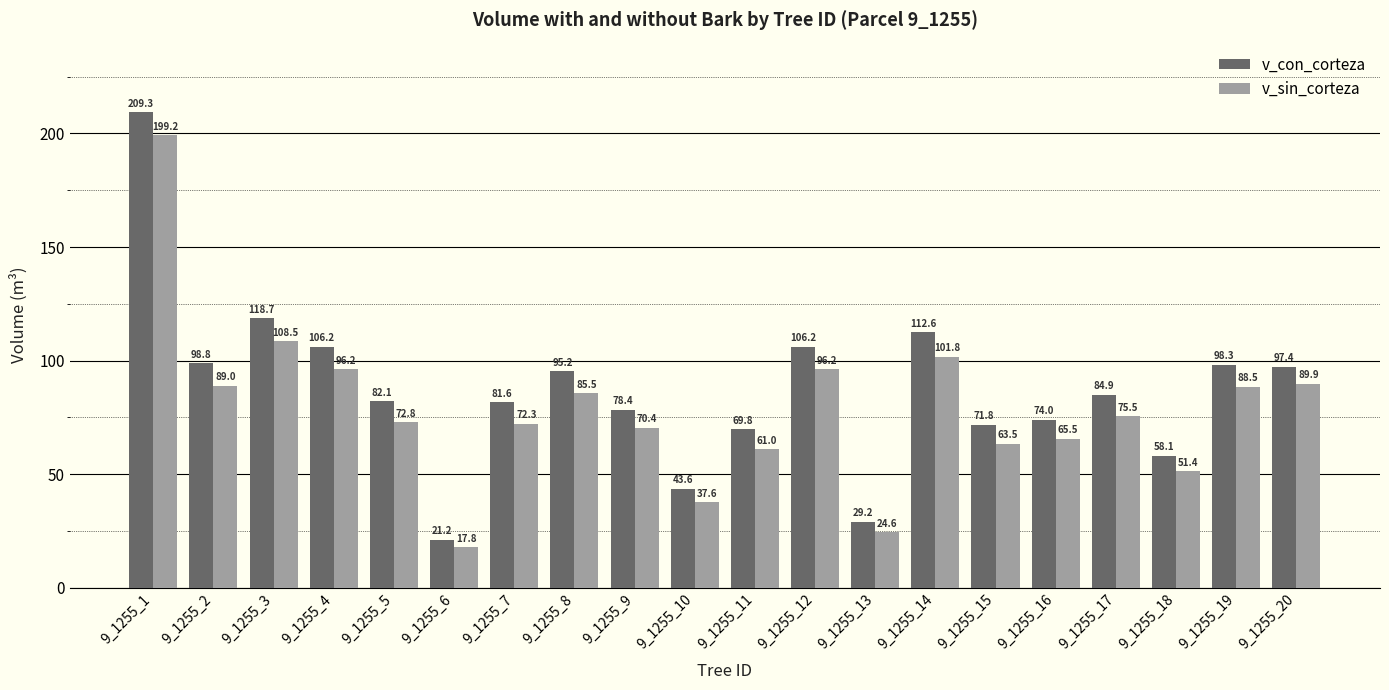

How many bars are there in each group?

2